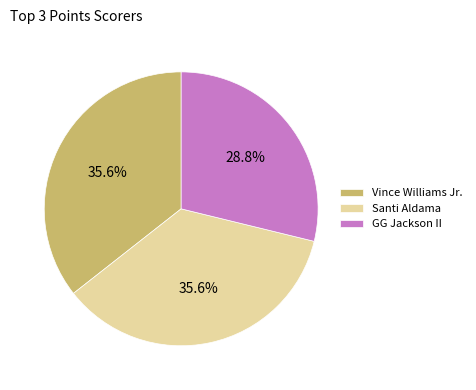

Is it true that Vince Williams Jr. is 24% of the pie?

False